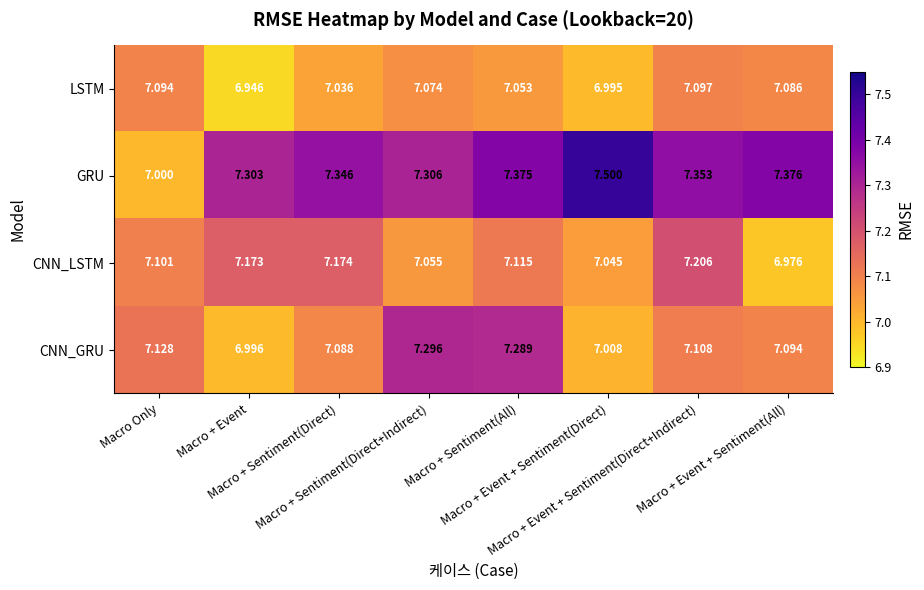

Which series has the widest spread of values?

GRU